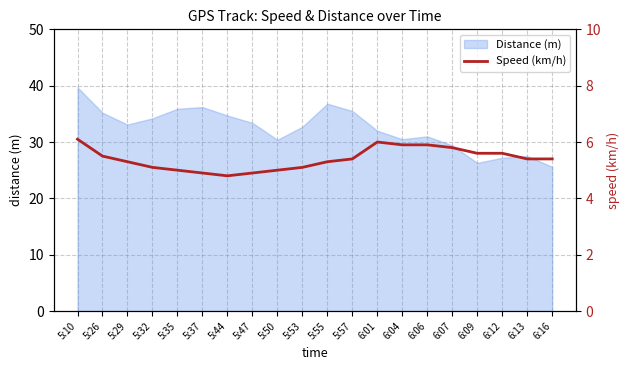

What is the greatest value displayed?

6.1